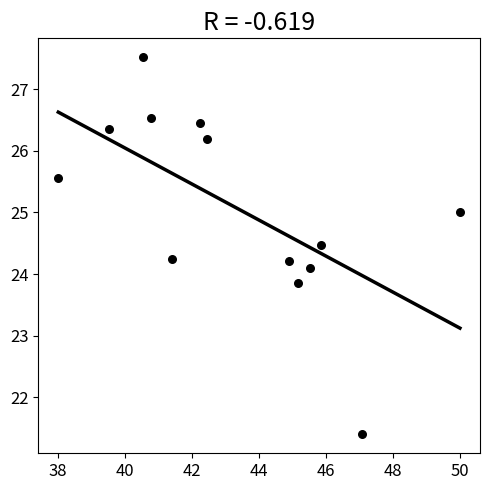

What is the range of X values (max minus min)?

12.0